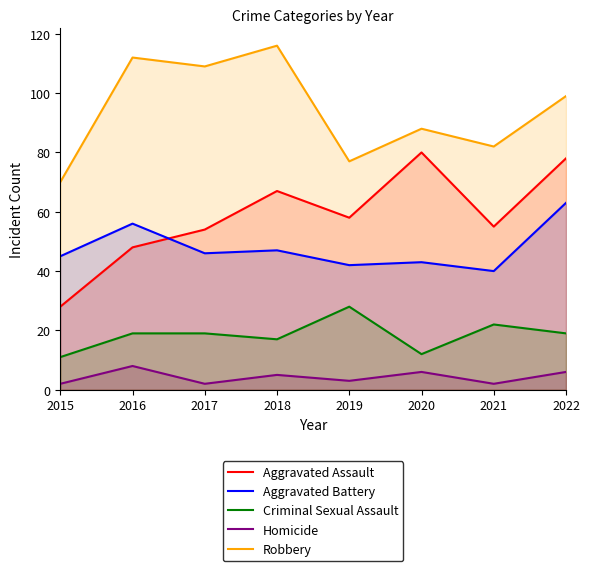

Rank the series by their maximum value, from lowest to highest.

Homicide, Criminal Sexual Assault, Aggravated Battery, Aggravated Assault, Robbery